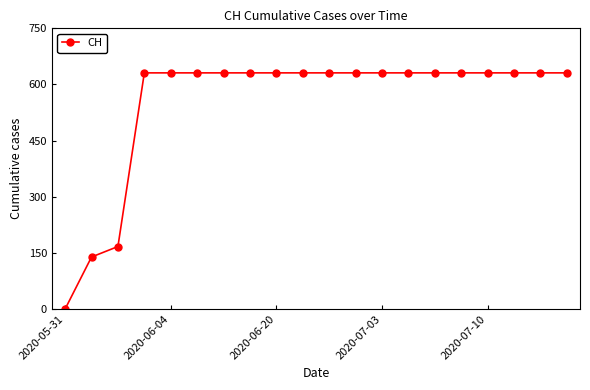

Does the chart have visible grid lines?

No